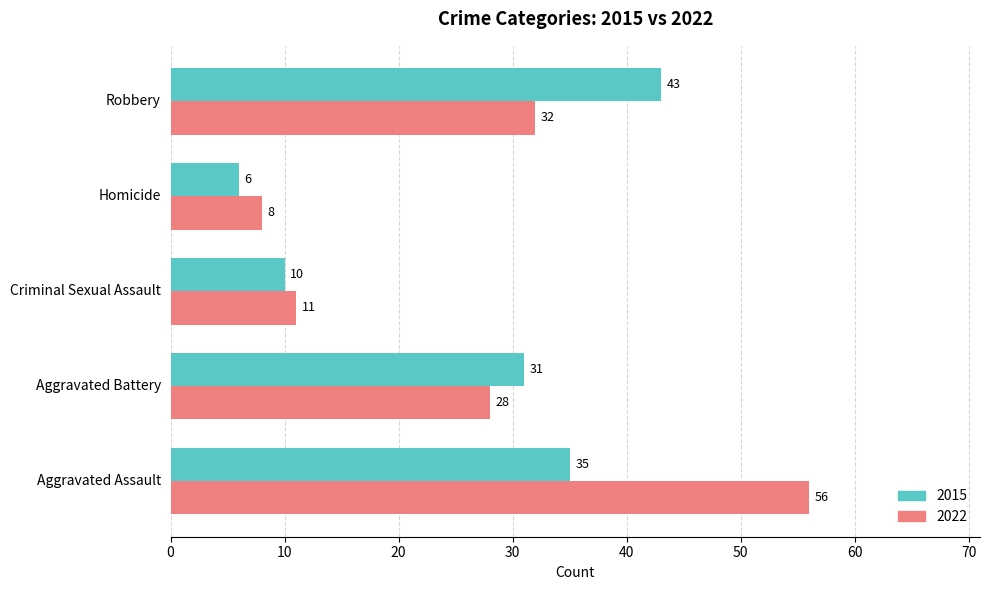

Which series has the largest total across all categories?

2022